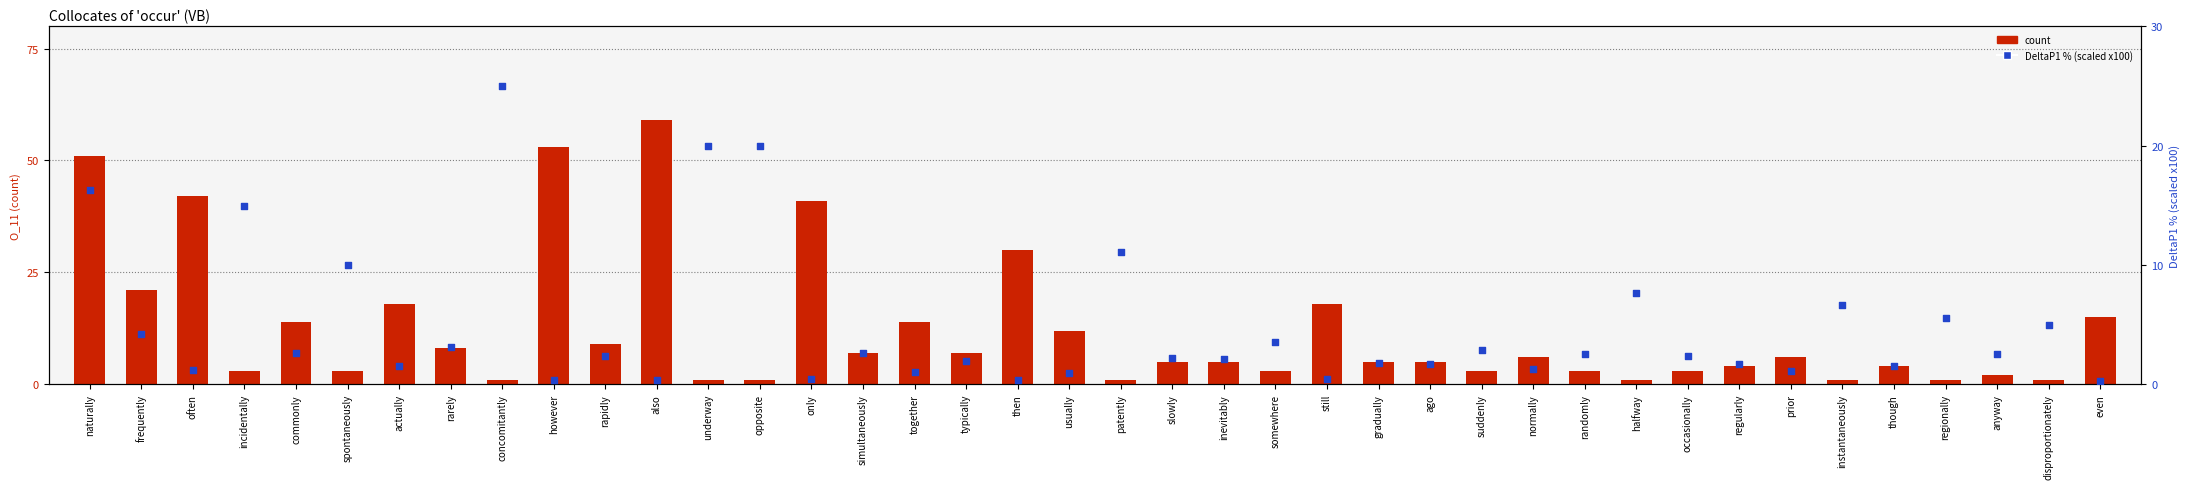

At which category is the sum across all series the highest?

naturally